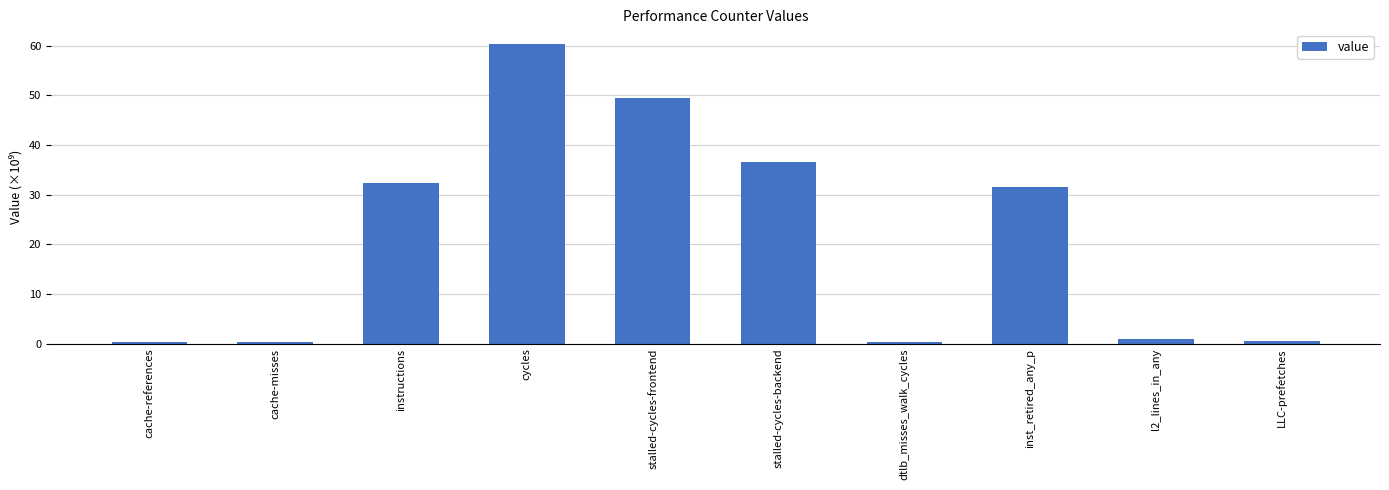

What position from the right is stalled-cycles-frontend?

6